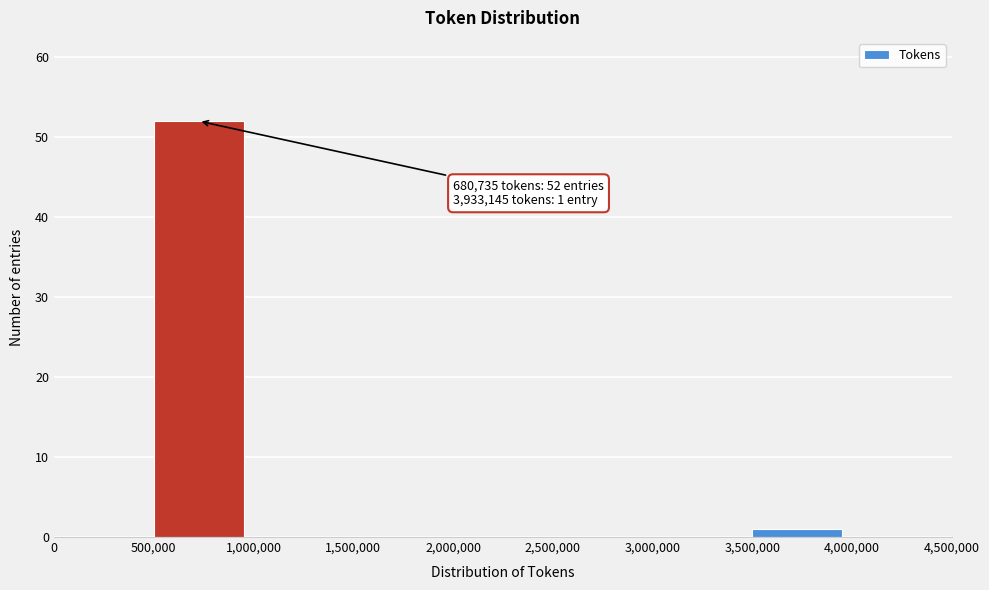

Over which range of the x-axis is the bar tallest?

500,000 to 1,000,000